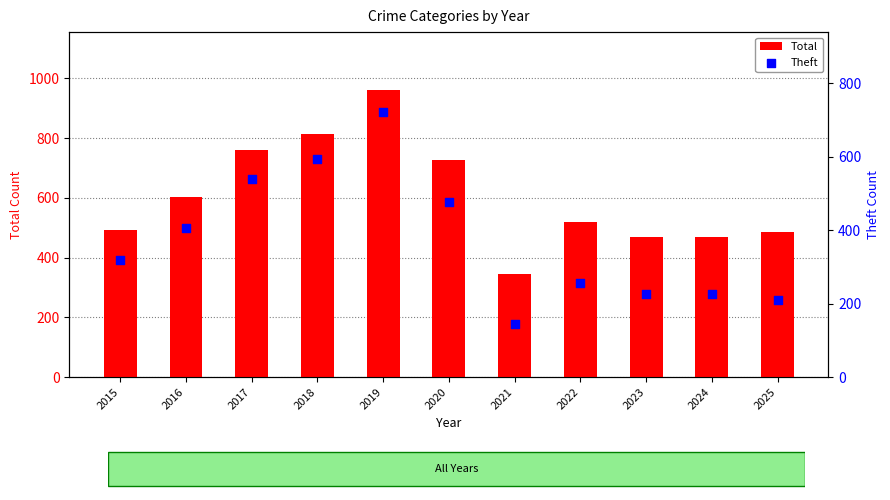

At which category is the sum across all series the highest?

2019